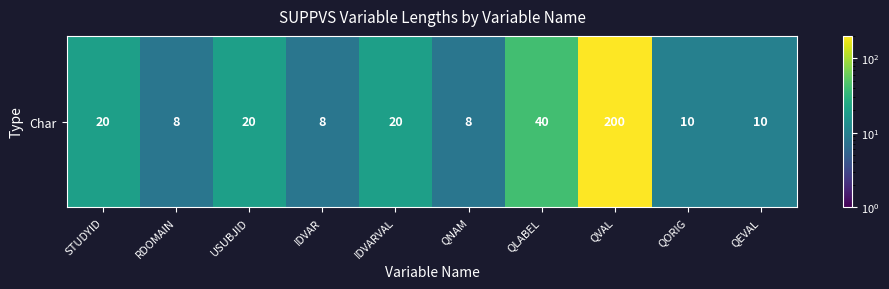

Approximately how many times larger is the value at QVAL compared to QEVAL?

20.0